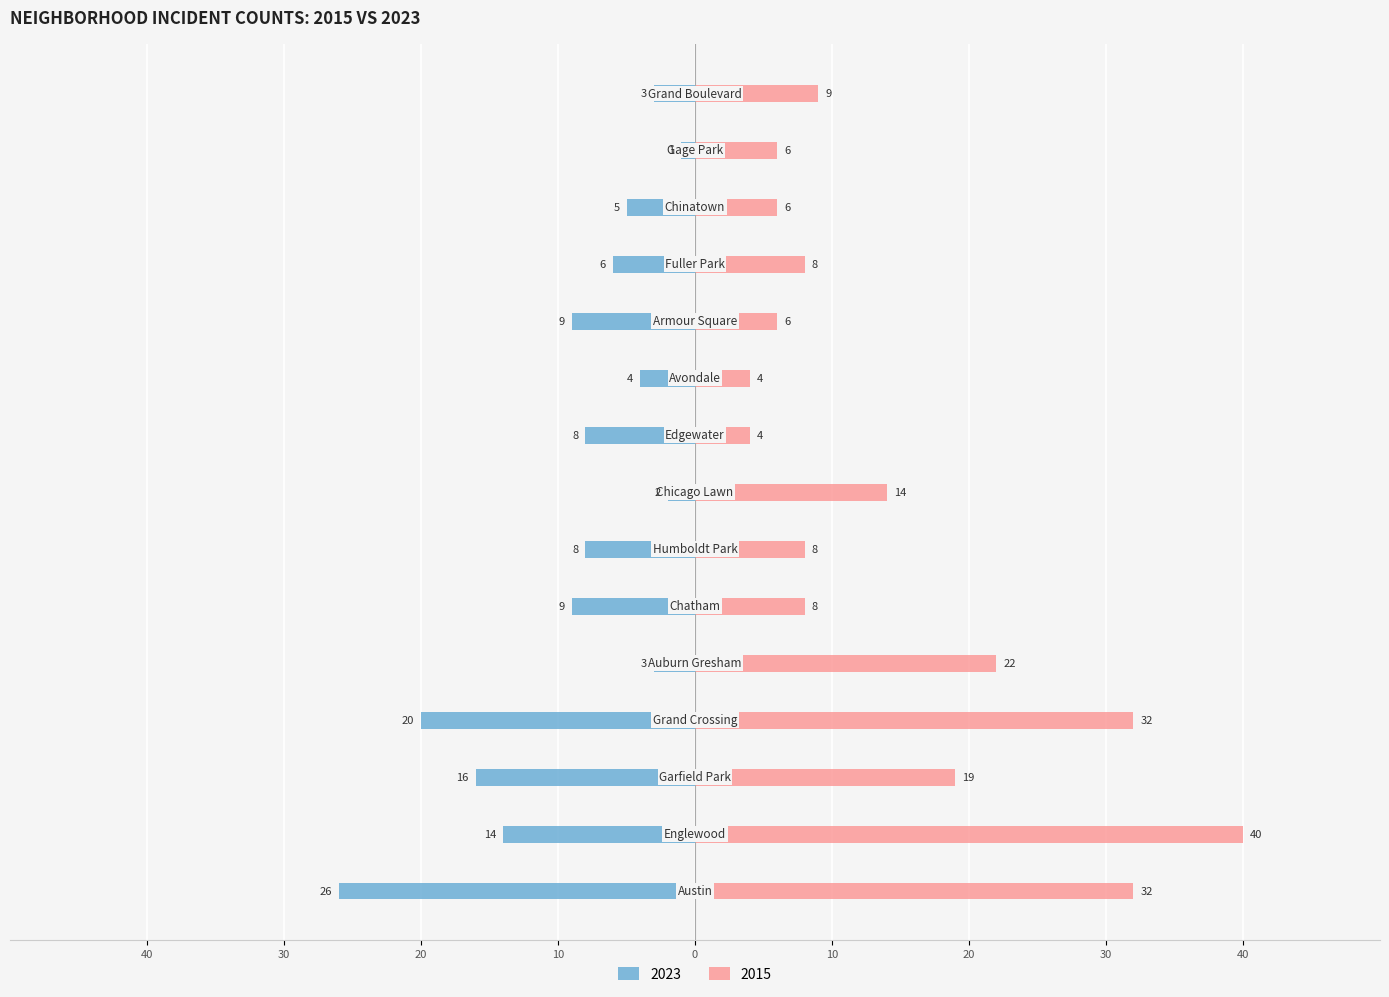

The value of 2015 at Chicago Lawn is 14. True or false?

True